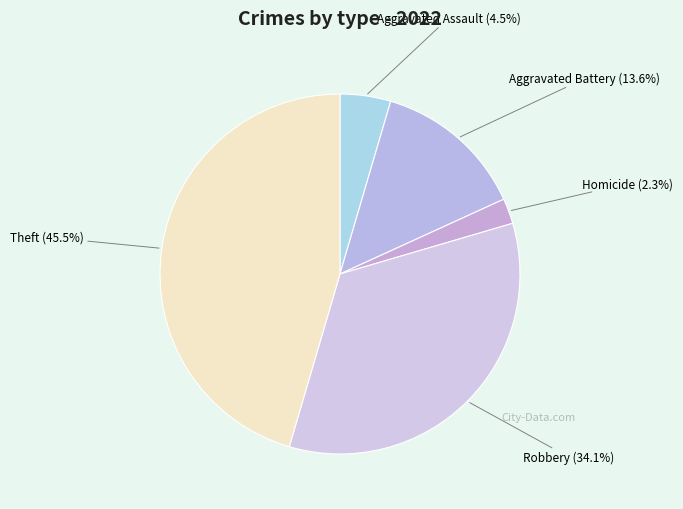

How much of the chart is everything except Aggravated Battery?

86.4%